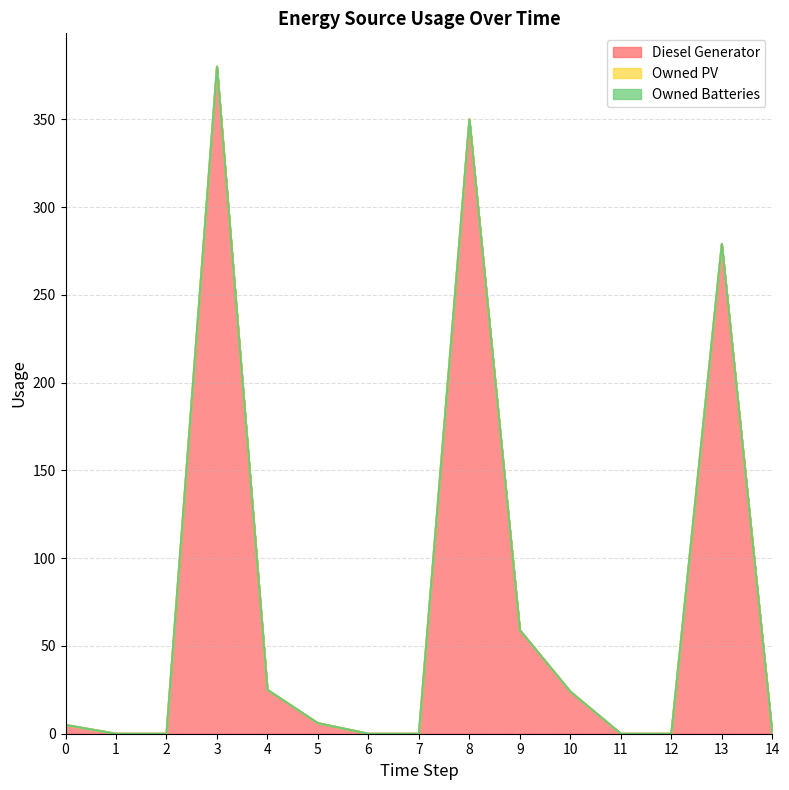

Reading right to left, what are all the values shown in this chart?

Diesel Generator: 14=0	13=279	12=0	11=0	10=24	9=59	8=350	7=0	6=0	5=6	4=25	3=380	2=0	1=0	0=5
Owned PV: 14=0	13=0	12=0	11=0	10=0	9=0	8=0	7=0	6=0	5=0	4=0	3=0	2=0	1=0	0=0
Owned Batteries: 14=0	13=0	12=0	11=0	10=0	9=0	8=0	7=0	6=0	5=0	4=0	3=0	2=0	1=0	0=0